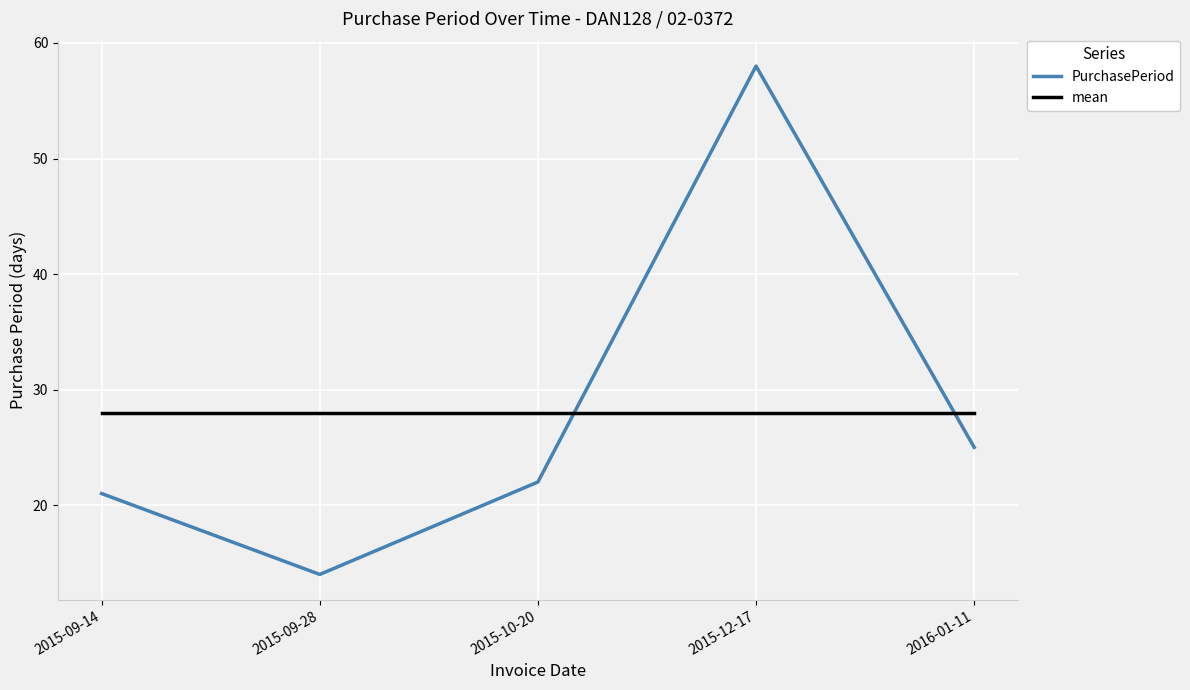

What is the sum of the PurchasePeriod values at 2015-09-28 and 2015-12-17?

72